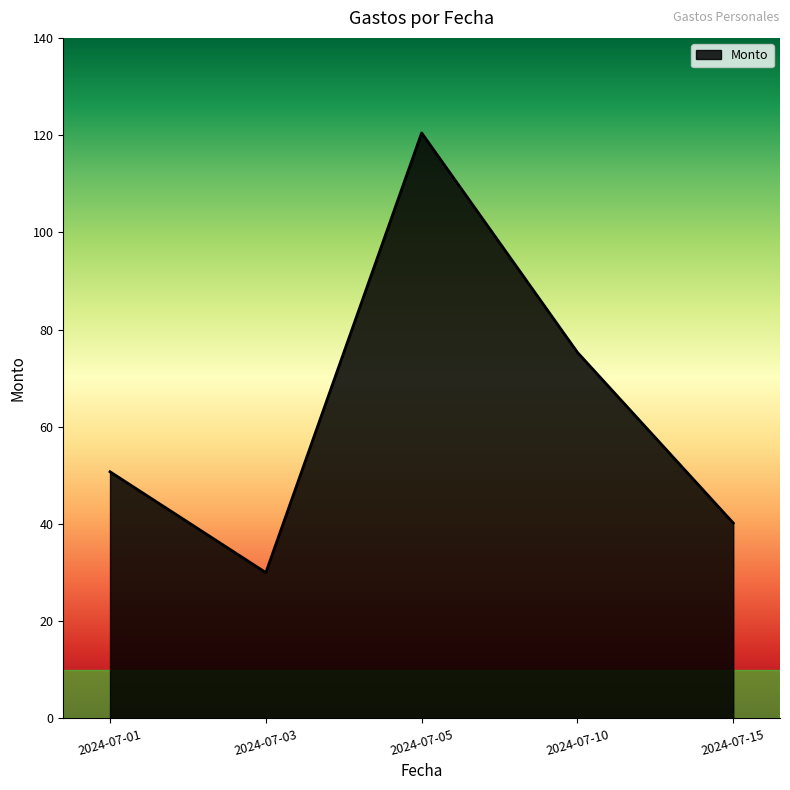

Rank the categories by value from lowest to highest.

2024-07-03, 2024-07-15, 2024-07-01, 2024-07-10, 2024-07-05